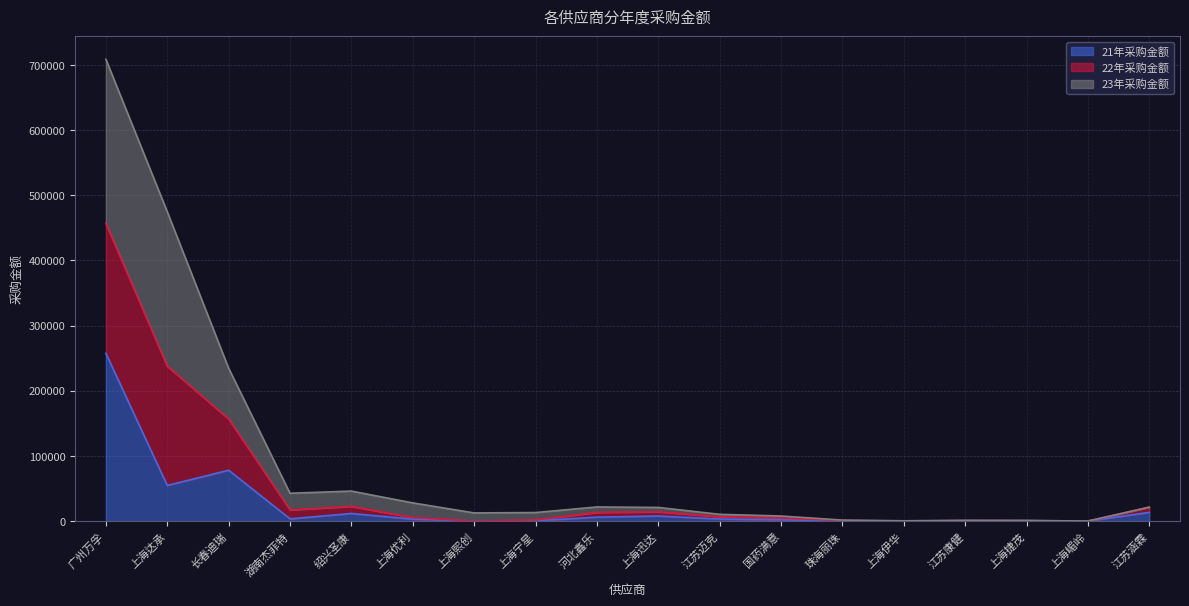

The value of 21年采购金额 at 上海达承 is 95373.8. True or false?

False